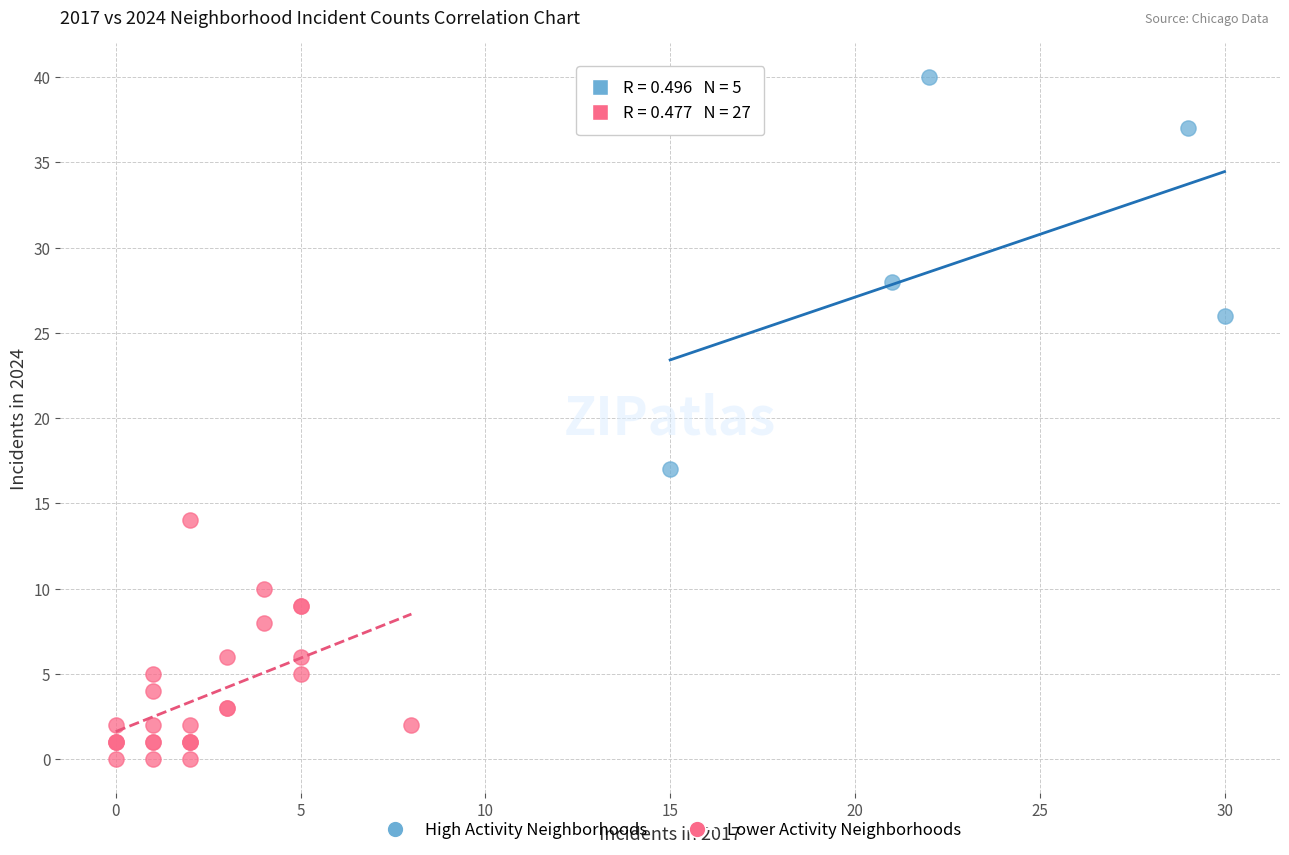

Which series contains the lowest Y value?

Lower Activity Neighborhoods